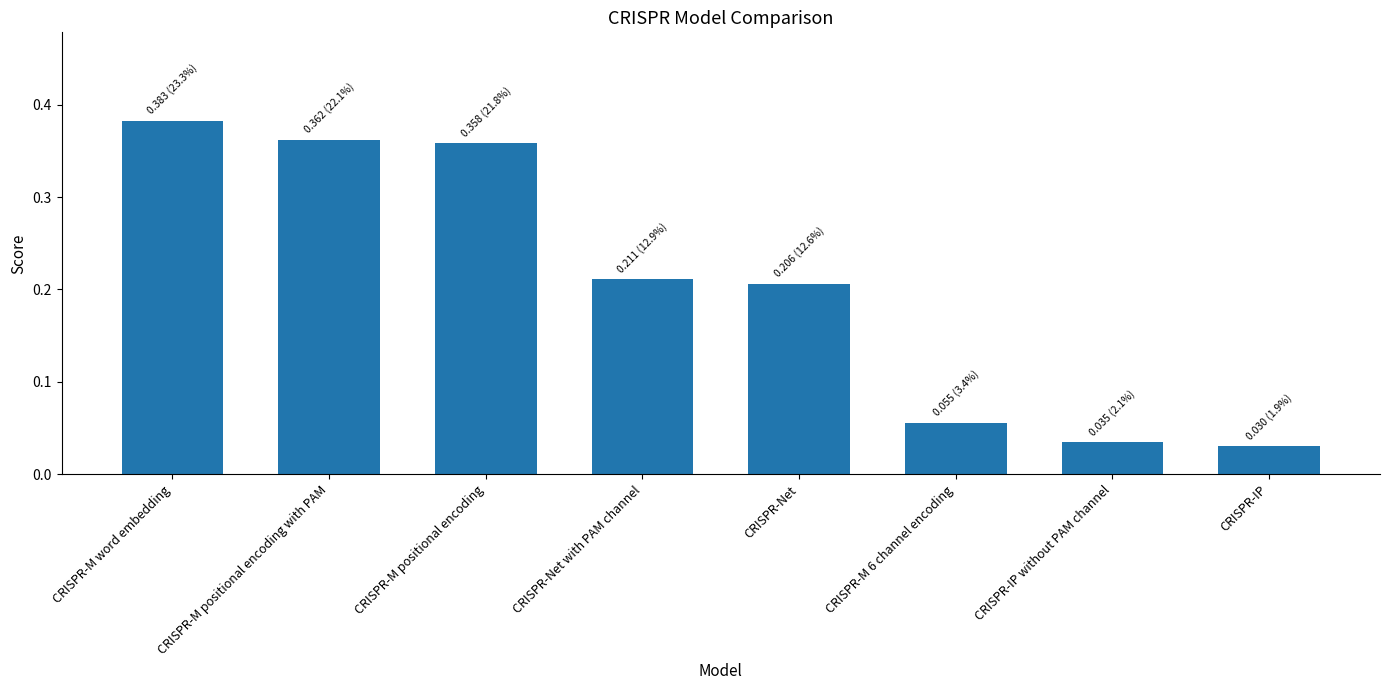

What is the label of the 2nd bar from the right?

CRISPR-IP without PAM channel